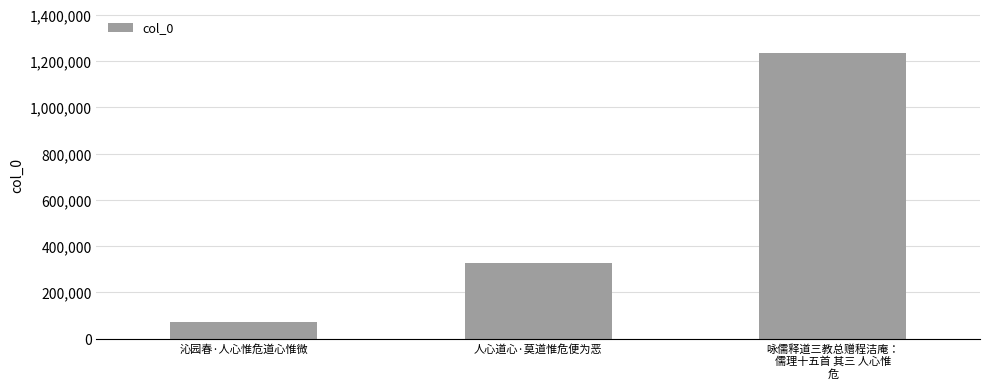

Is it true that the value at 人心道心·莫道惟危便为恶 is 75228?

False